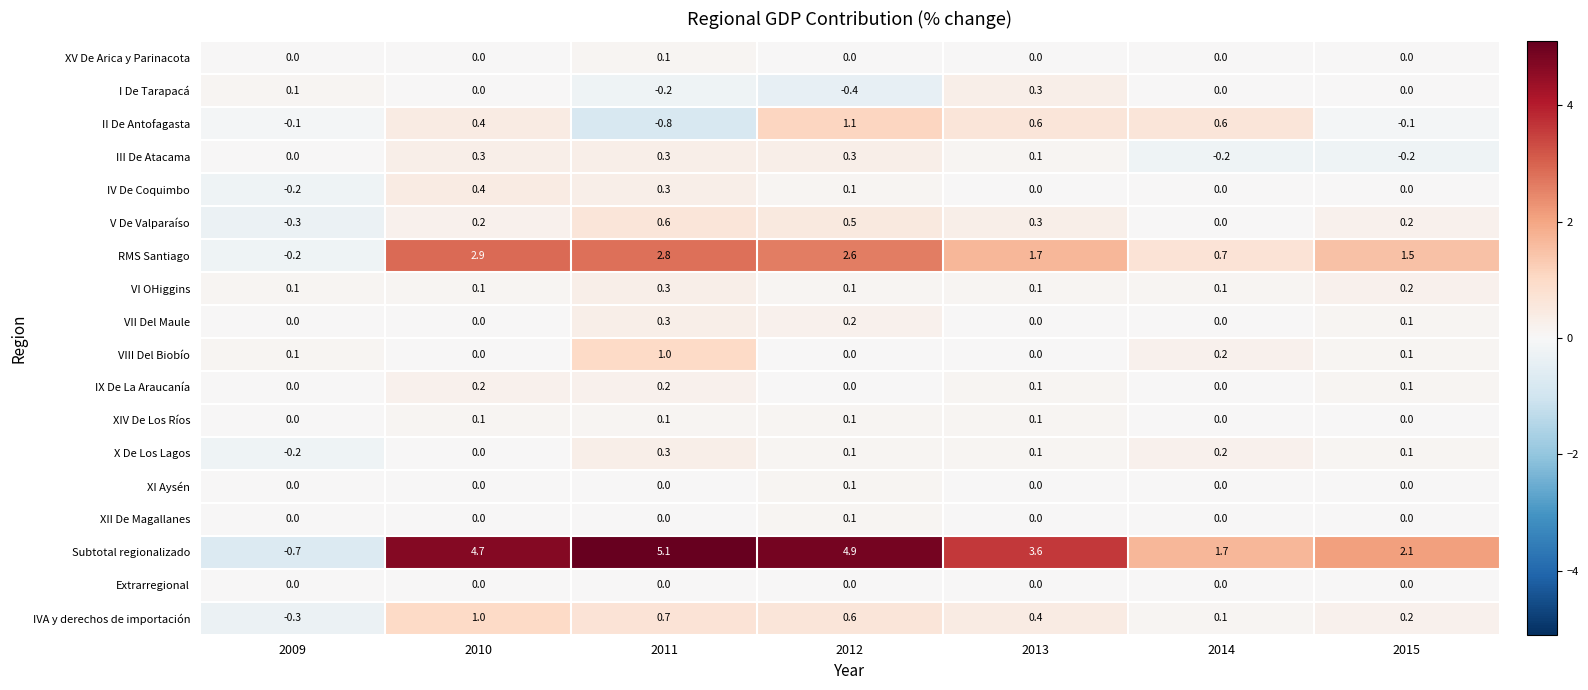

Count the VI OHiggins values in the range 0 to 1.

7